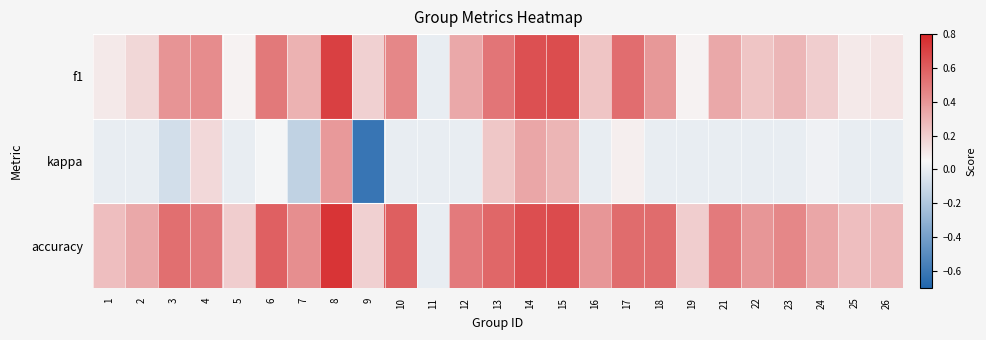

List the series in order of their peak value, lowest first.

kappa, f1, accuracy